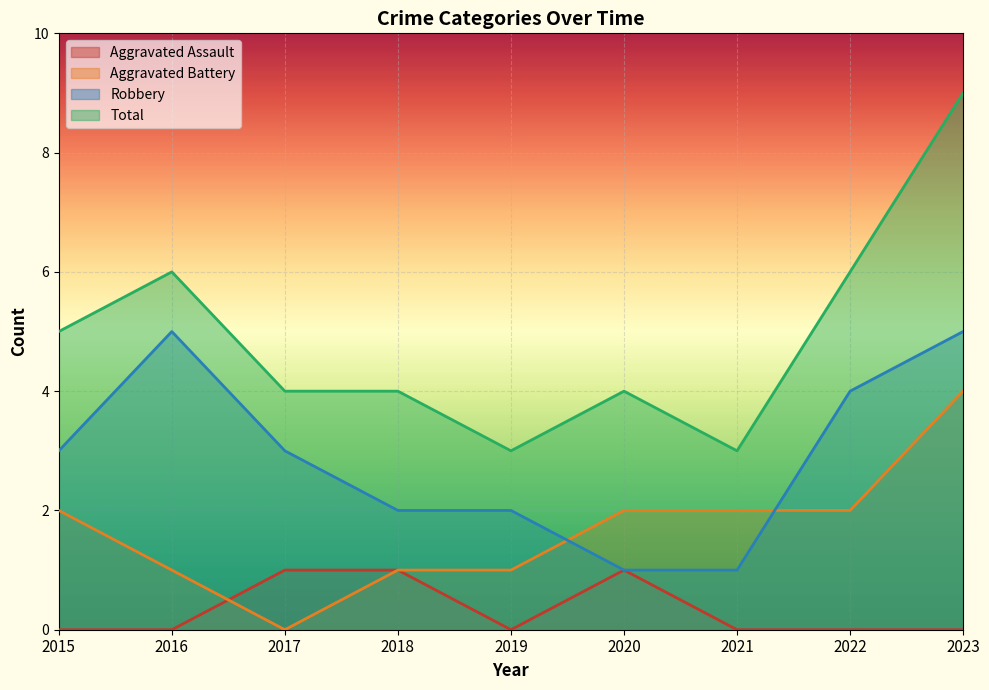

What is the sum of all Total values?

44